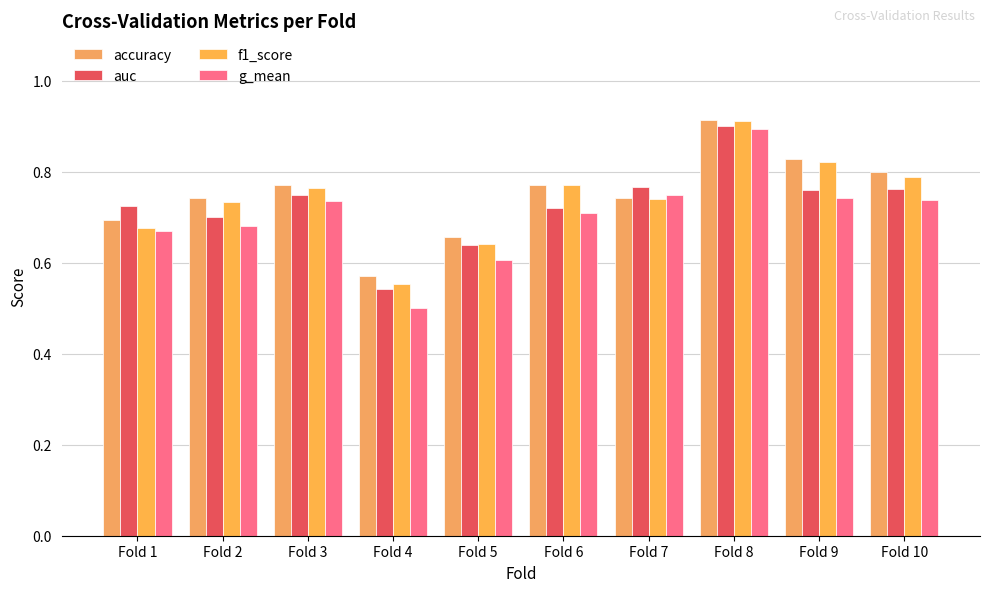

What is the value of the f1_score bar at the 2nd from the left?

0.7